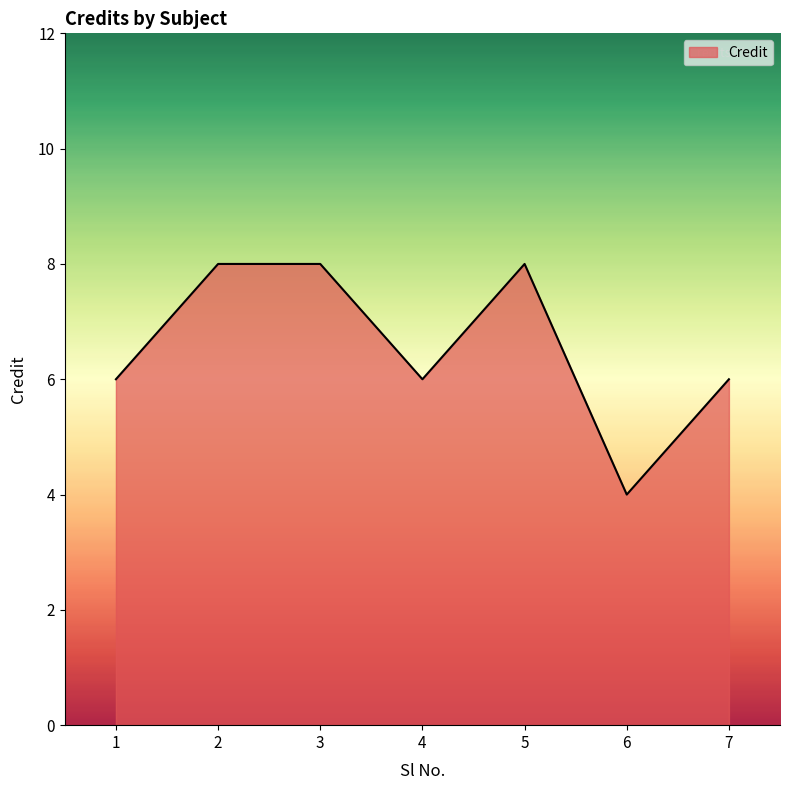

The chart shows a value of 4 at 6. True or false?

True